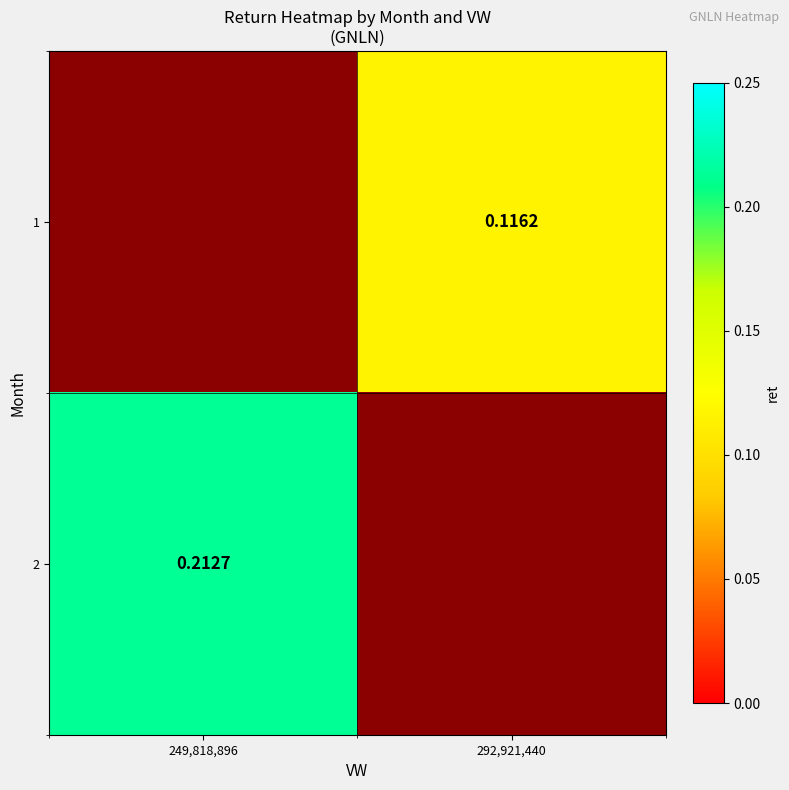

What value does the 1 series have at 292,921,440?

0.1